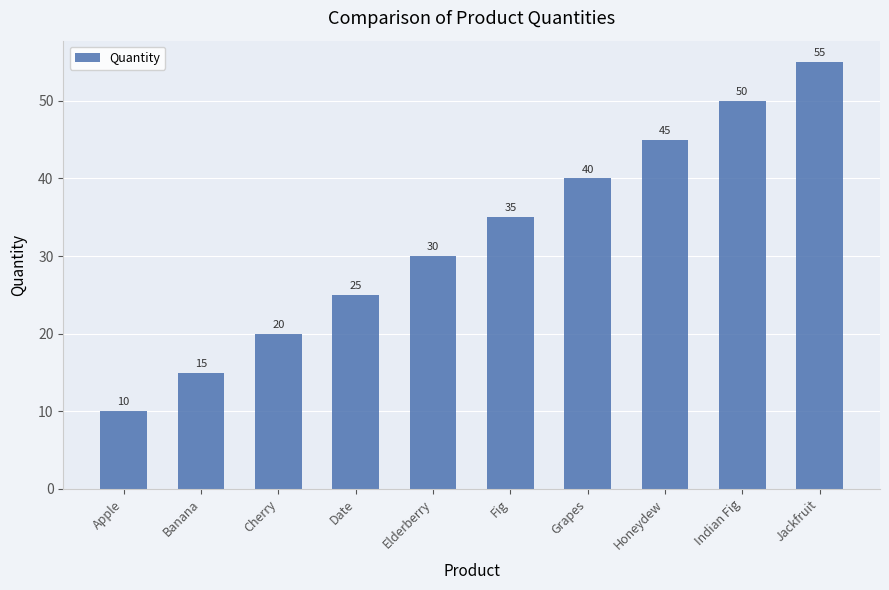

What is the value of the 9th bar from the left?

50